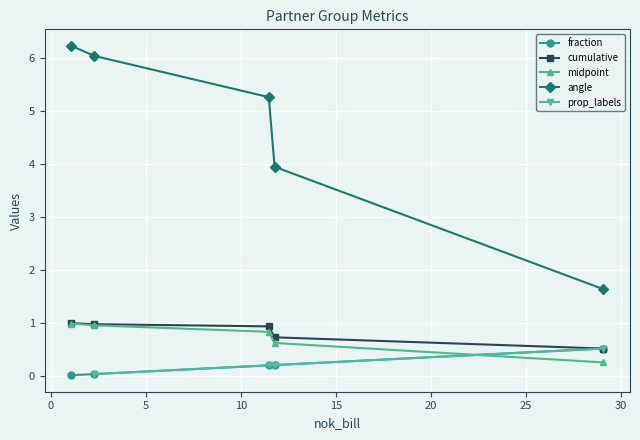

What is the lowest value of the midpoint series?

0.3